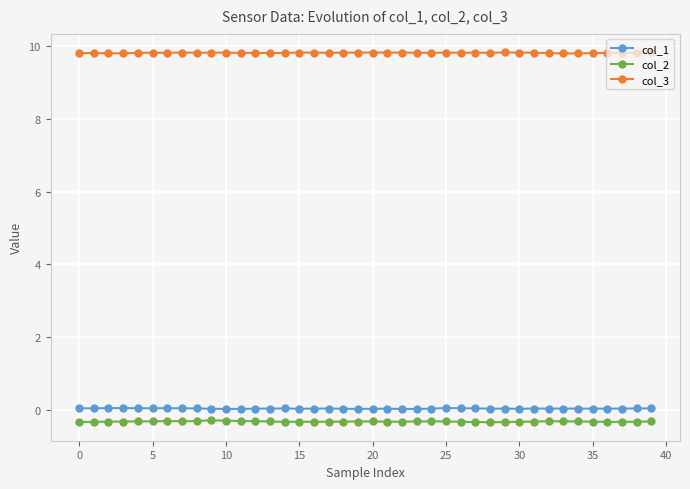

What is the value of the col_2 point at the 9th from the left?

-0.3